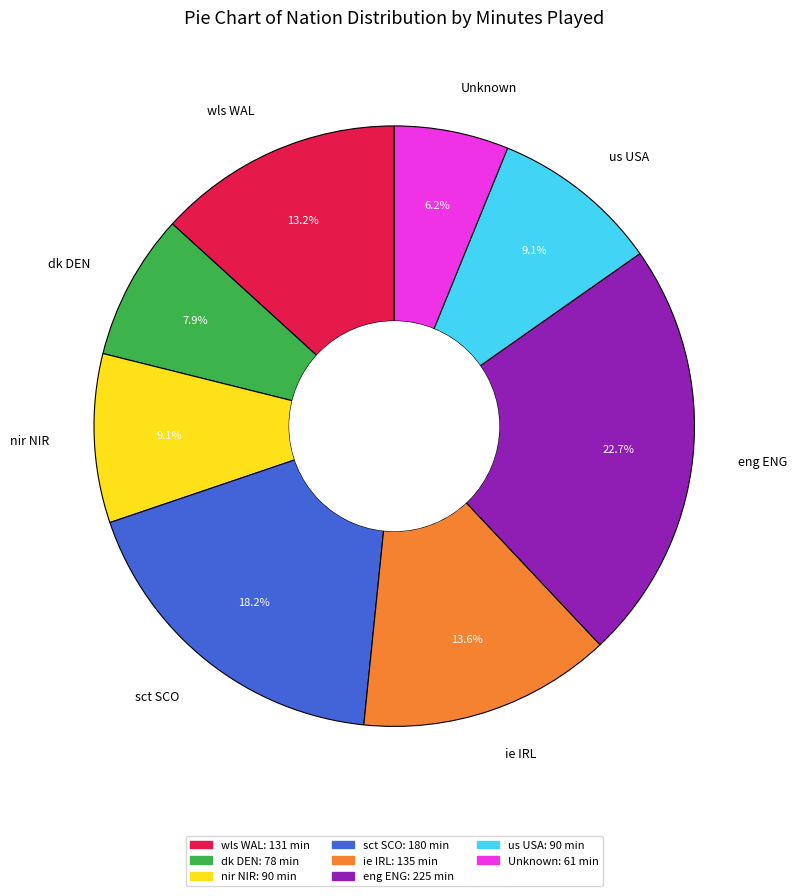

To the nearest percent, what is the difference between the largest and smallest slice percentages?

17%